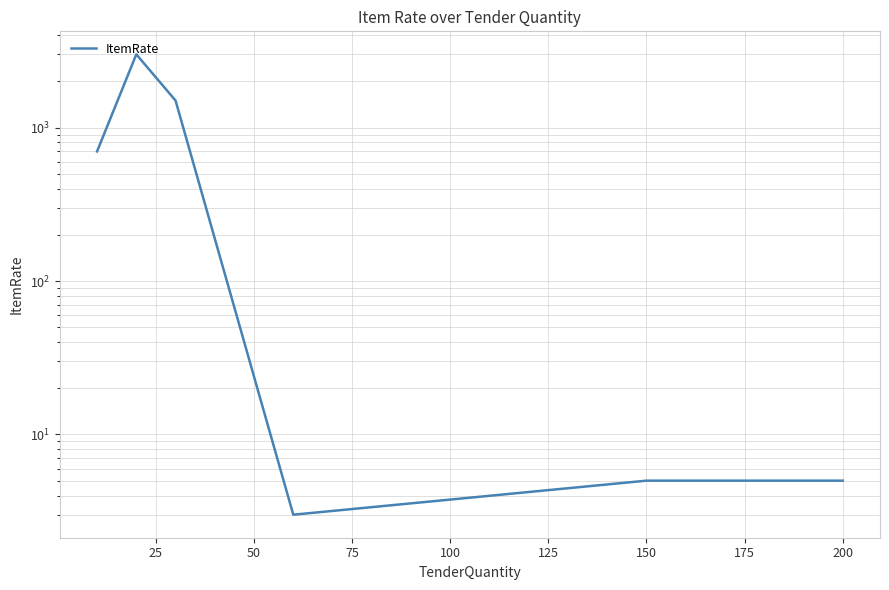

How many lines are shown in the chart?

1